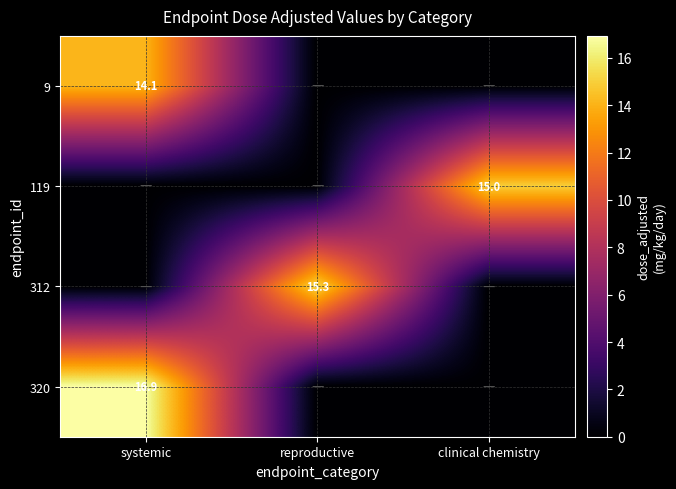

What is the highest value of the 320 series?

16.9